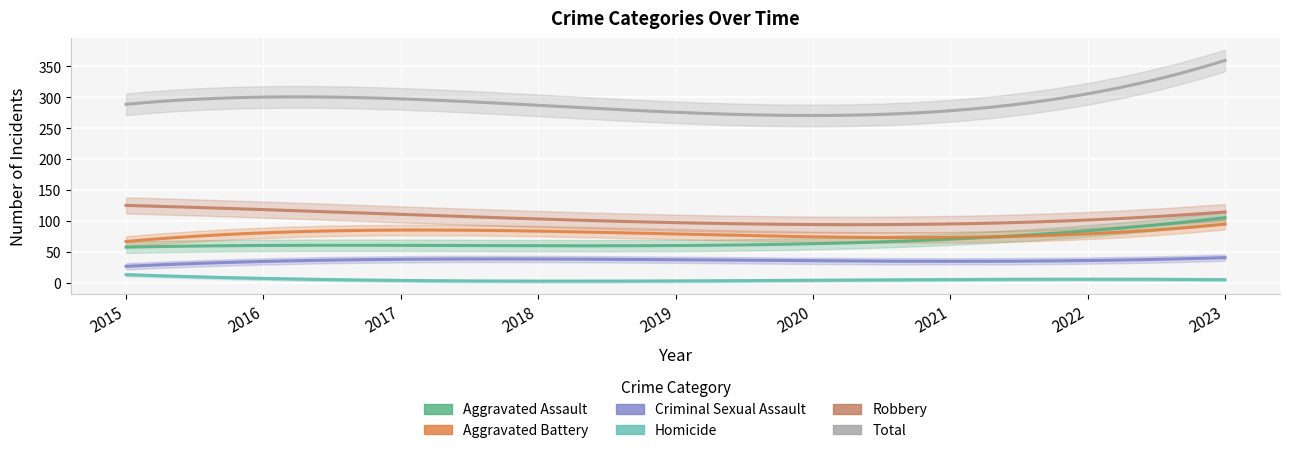

What is the greatest value displayed?

354